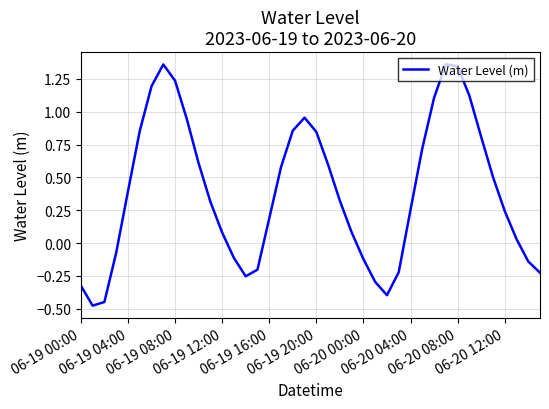

What is the value of the 24th point from the left?

0.1